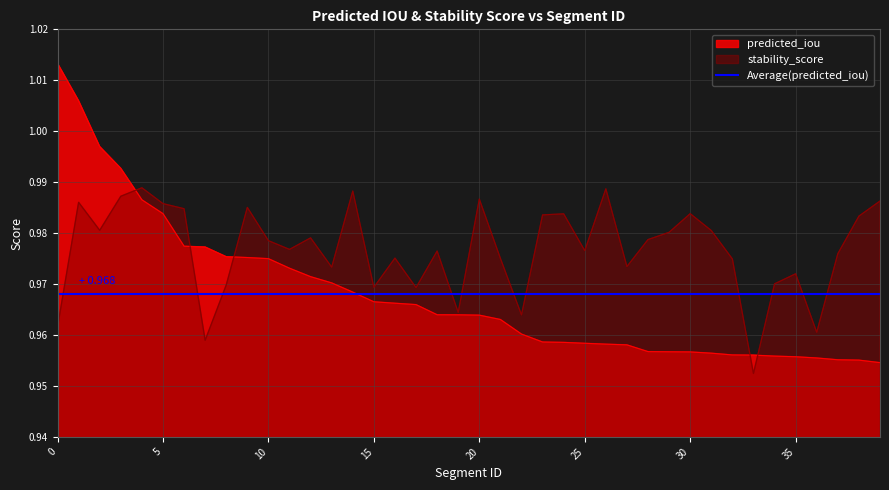

Reading left to right, transcribe all the data shown in this chart.

predicted_iou: 1.0	1.0	1.0	1.0	1.0	1.0	1.0	1.0	1.0	1.0	1.0	1.0	1.0	1.0	1.0	1.0	1.0	1.0	1.0	1.0	1.0	1.0	1.0	1.0	1.0	1.0	1.0	1.0	1.0	1.0	1.0	1.0	1.0	1.0	1.0	1.0	1.0	1.0	1.0	1.0
stability_score: 1.0	1.0	1.0	1.0	1.0	1.0	1.0	1.0	1.0	1.0	1.0	1.0	1.0	1.0	1.0	1.0	1.0	1.0	1.0	1.0	1.0	1.0	1.0	1.0	1.0	1.0	1.0	1.0	1.0	1.0	1.0	1.0	1.0	1.0	1.0	1.0	1.0	1.0	1.0	1.0